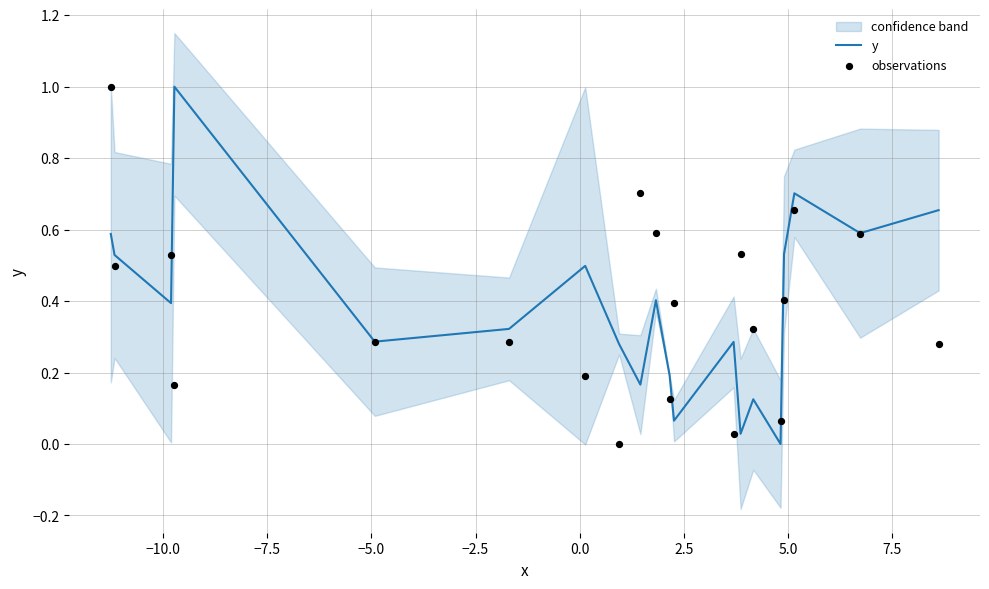

What are all the series names shown in the legend?

y, observations